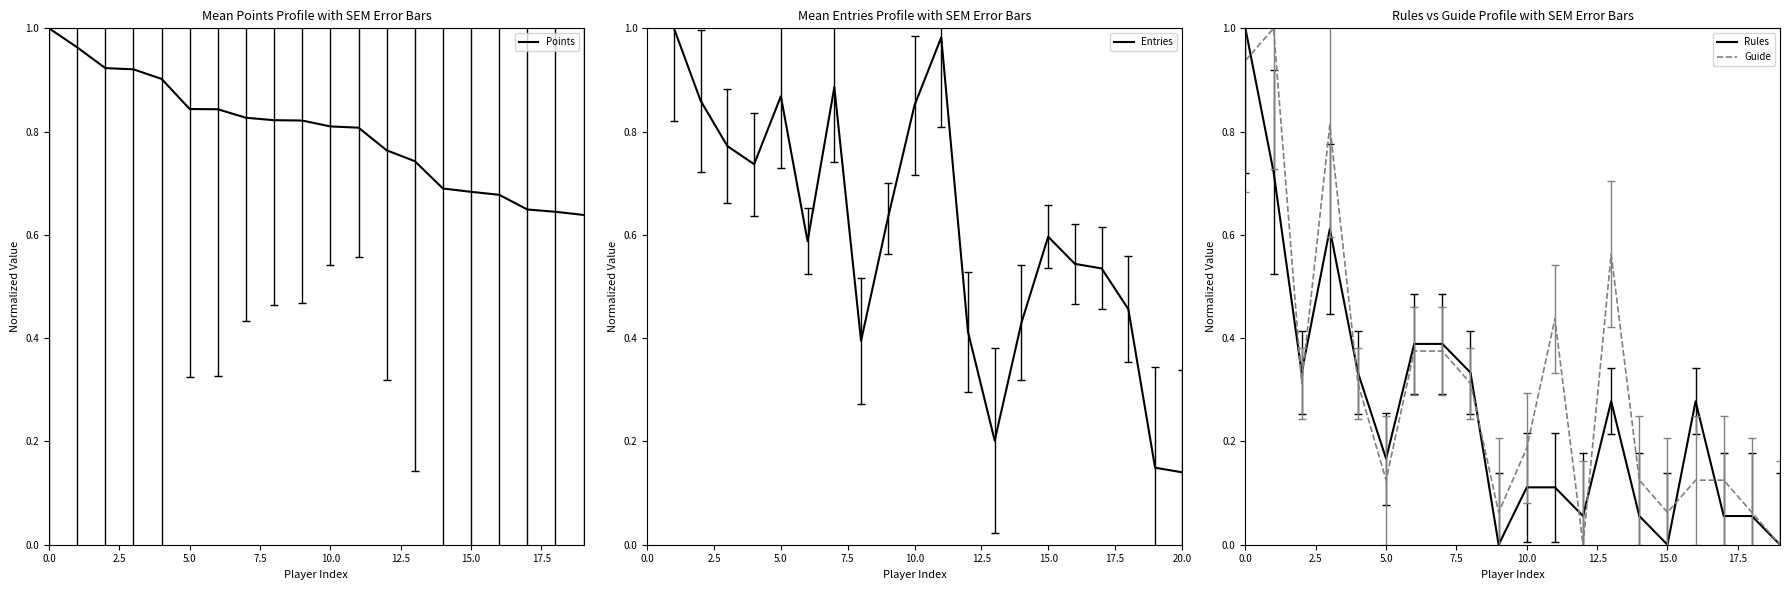

At which label does Points reach its minimum?

19